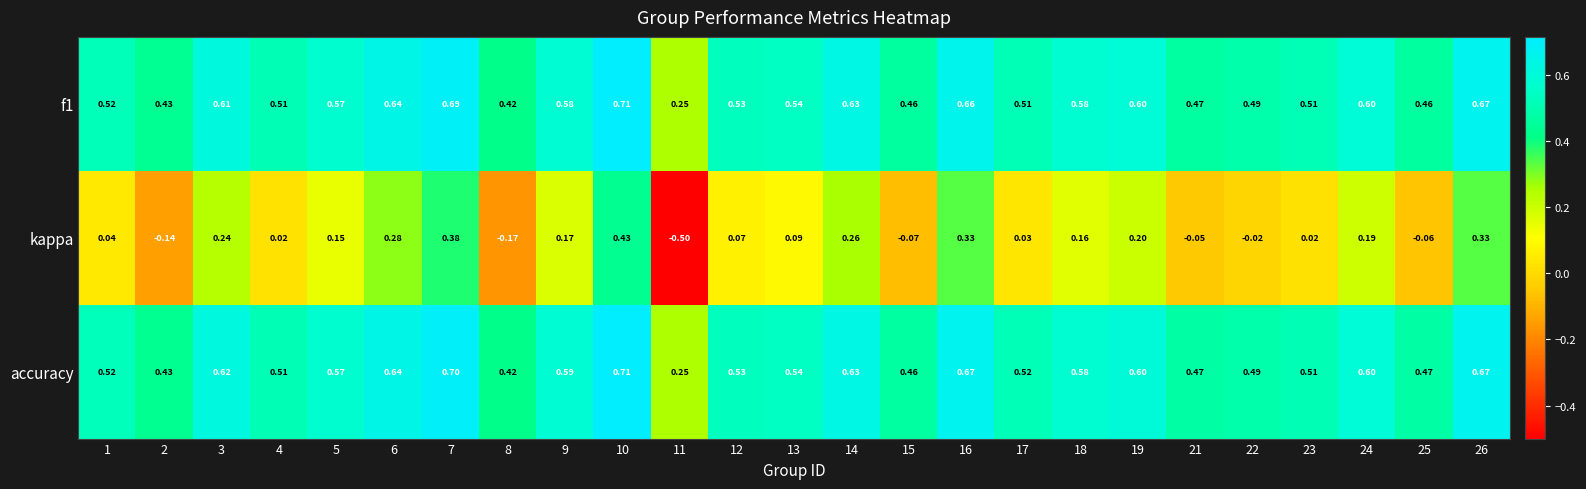

Between 11 and 17, which series saw the biggest shift?

kappa